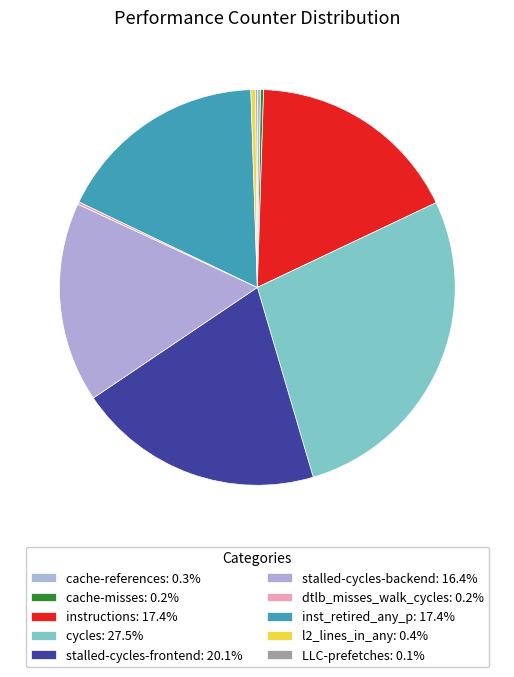

To the nearest percent, what is the combined percentage of cycles and dtlb_misses_walk_cycles?

28%